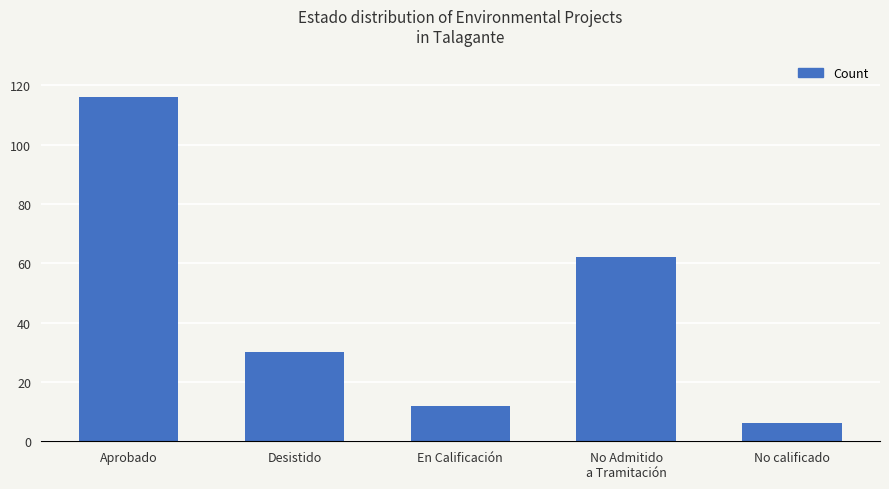

Reading right to left, what are all the values shown in this chart?

No calificado=6	No Admitido
a Tramitación=62	En Calificación=12	Desistido=30	Aprobado=116